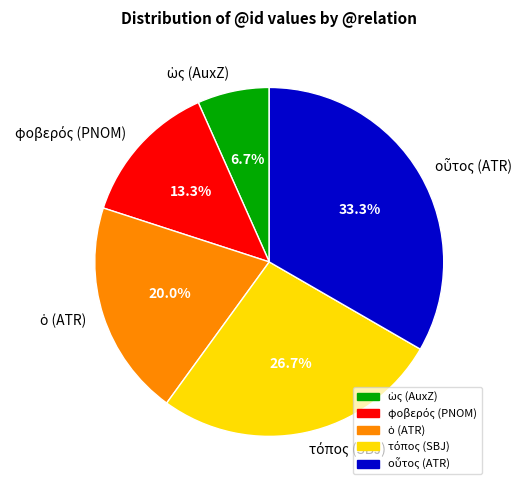

Is there a majority slice in this chart?

No